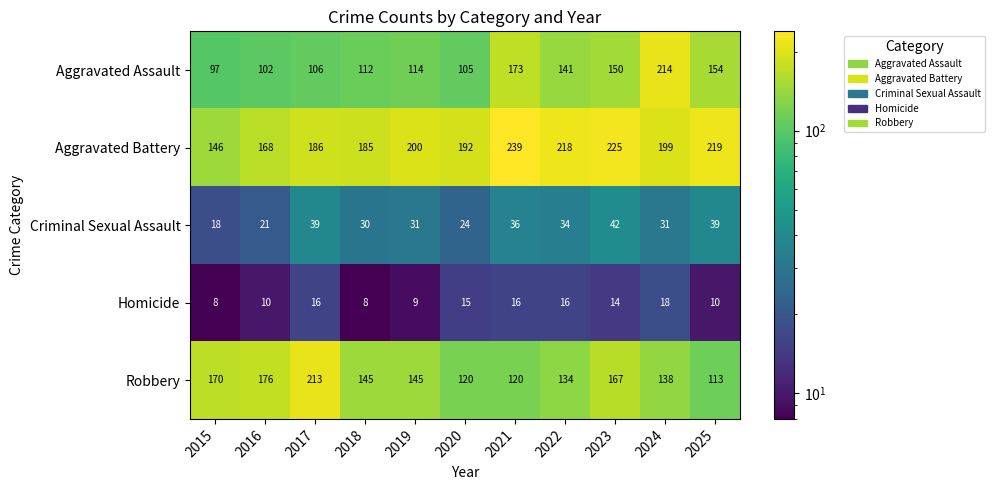

How many distinct data groups are displayed?

5